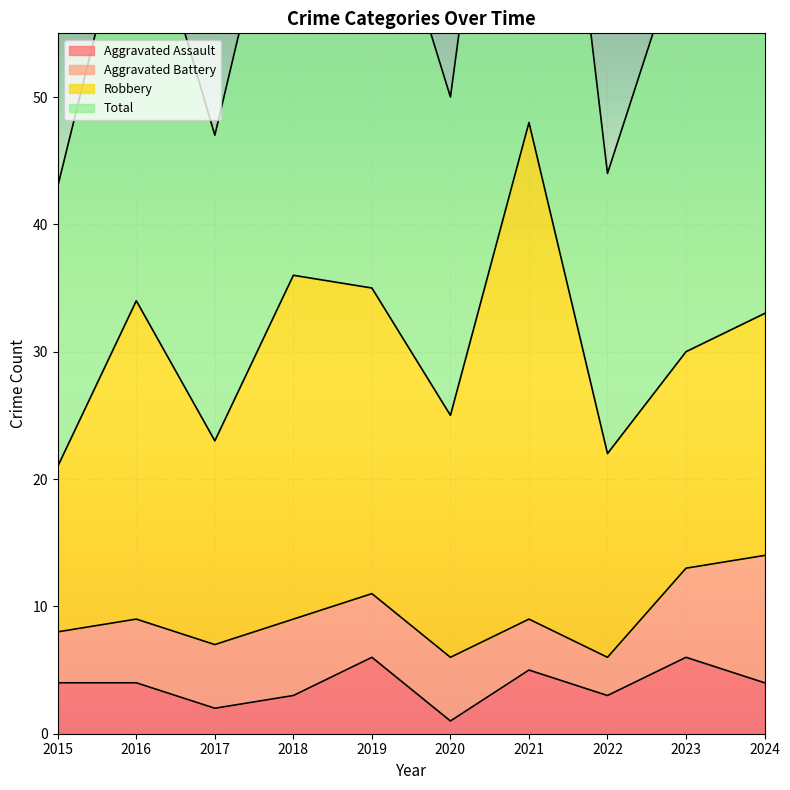

What is the sum of the Total values at 2016 and 2021?

164